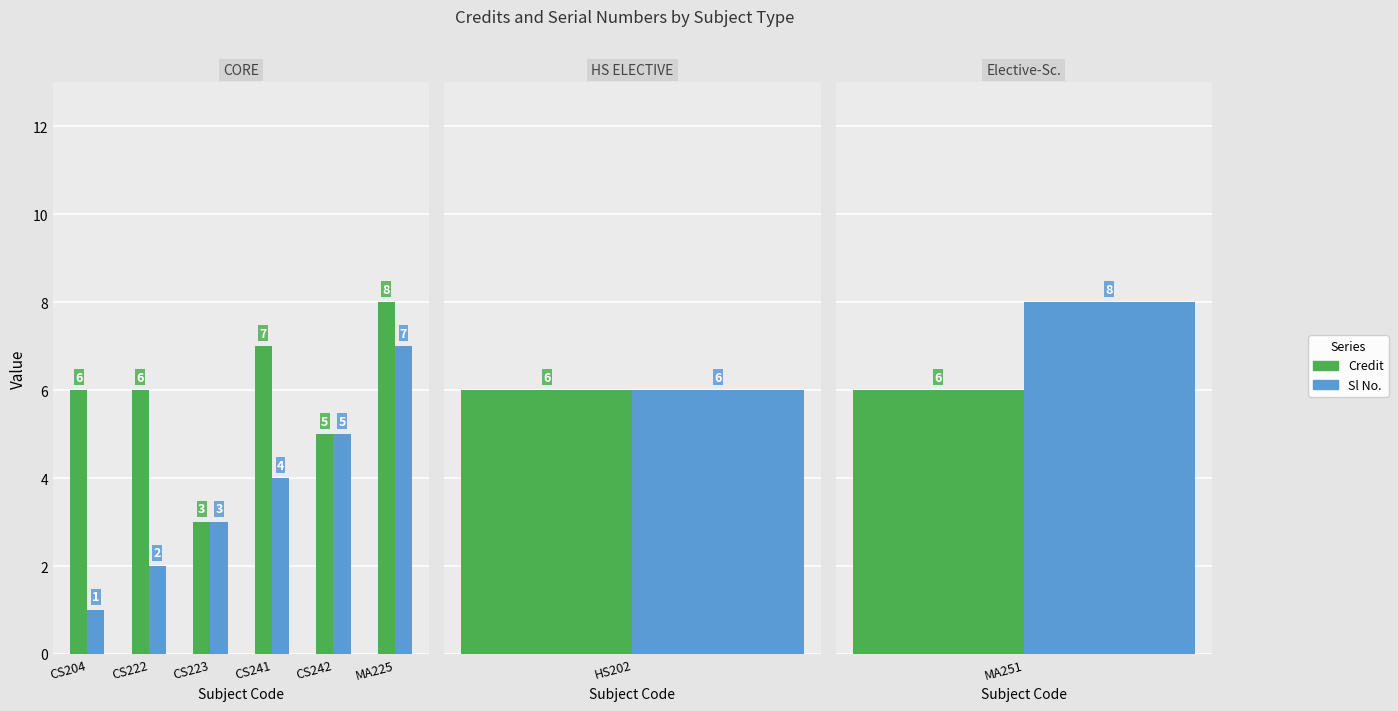

True or false: Credit has a value of 10 at CS222.

False